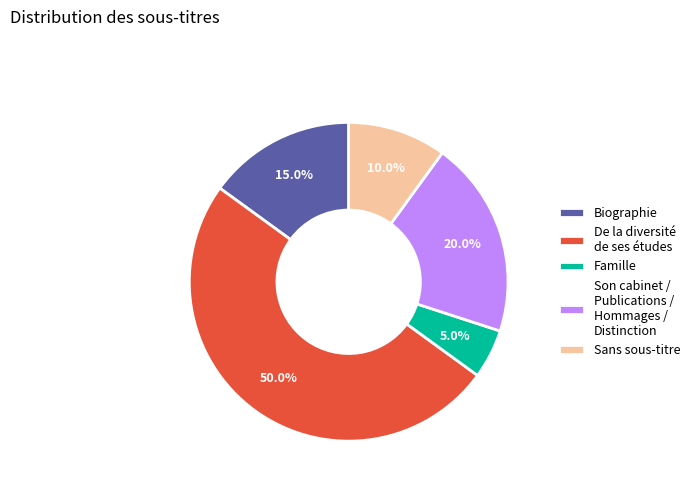

Which category has the biggest portion of the pie?

De la diversité de ses études